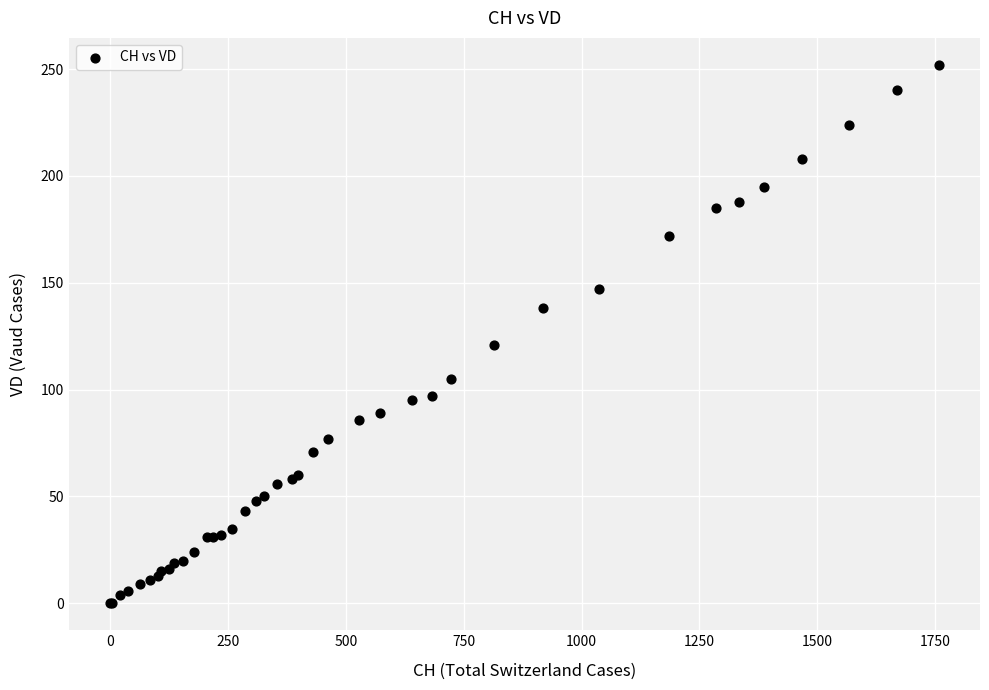

What Y value in the scatter plot is closest to 126?

121